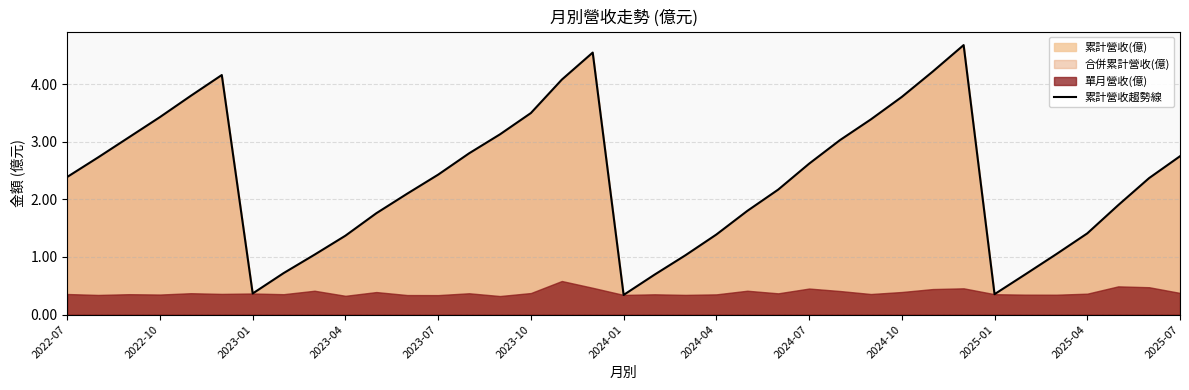

What is the lowest value of the 累計營收趨勢線 series?

0.3